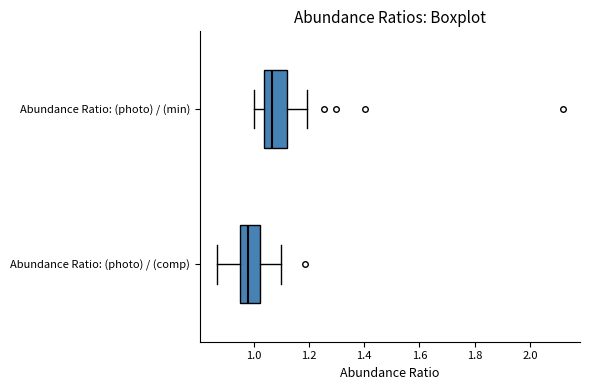

Reading bottom to top, read every box against the x-axis: the position of its median line, the range the box covers, and the ends of its whiskers. The values are not printed on the chart, so give them approximately, as read against the axis.

Abundance Ratio: (photo) / (comp): median 0.98, box 0.94 to 1.02, whiskers 0.86 to 1.10
Abundance Ratio: (photo) / (min): median 1.06, box 1.04 to 1.12, whiskers 1.00 to 1.20